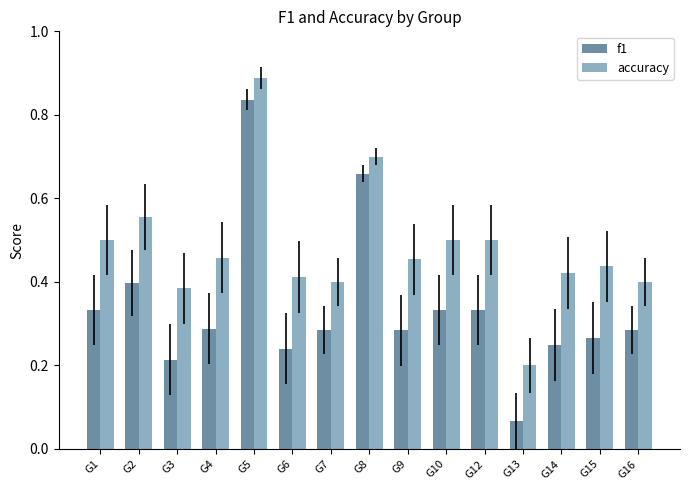

How many groups of bars are there?

15